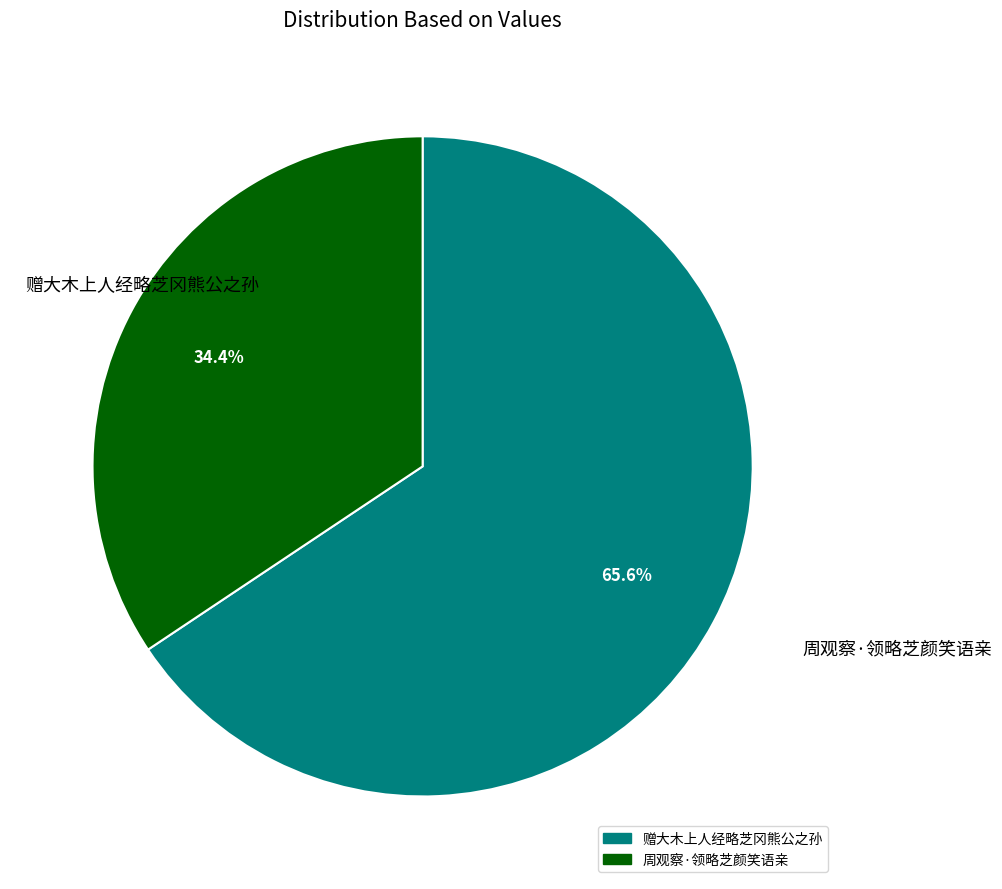

What is the smallest slice in the pie chart?

周观察·领略芝颜笑语亲